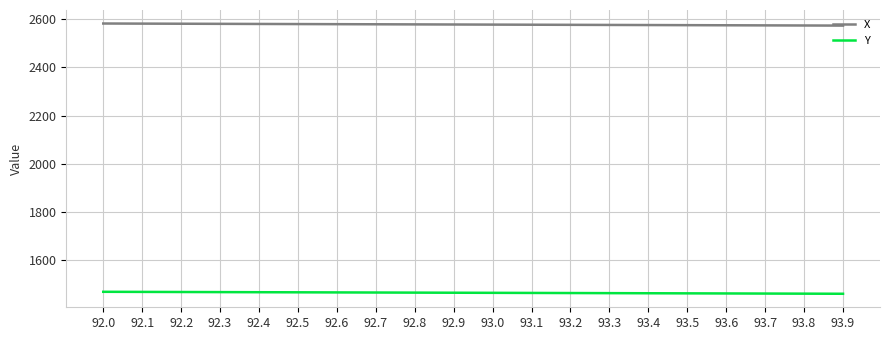

What is the approximate value of X at 92.8?

2577.6